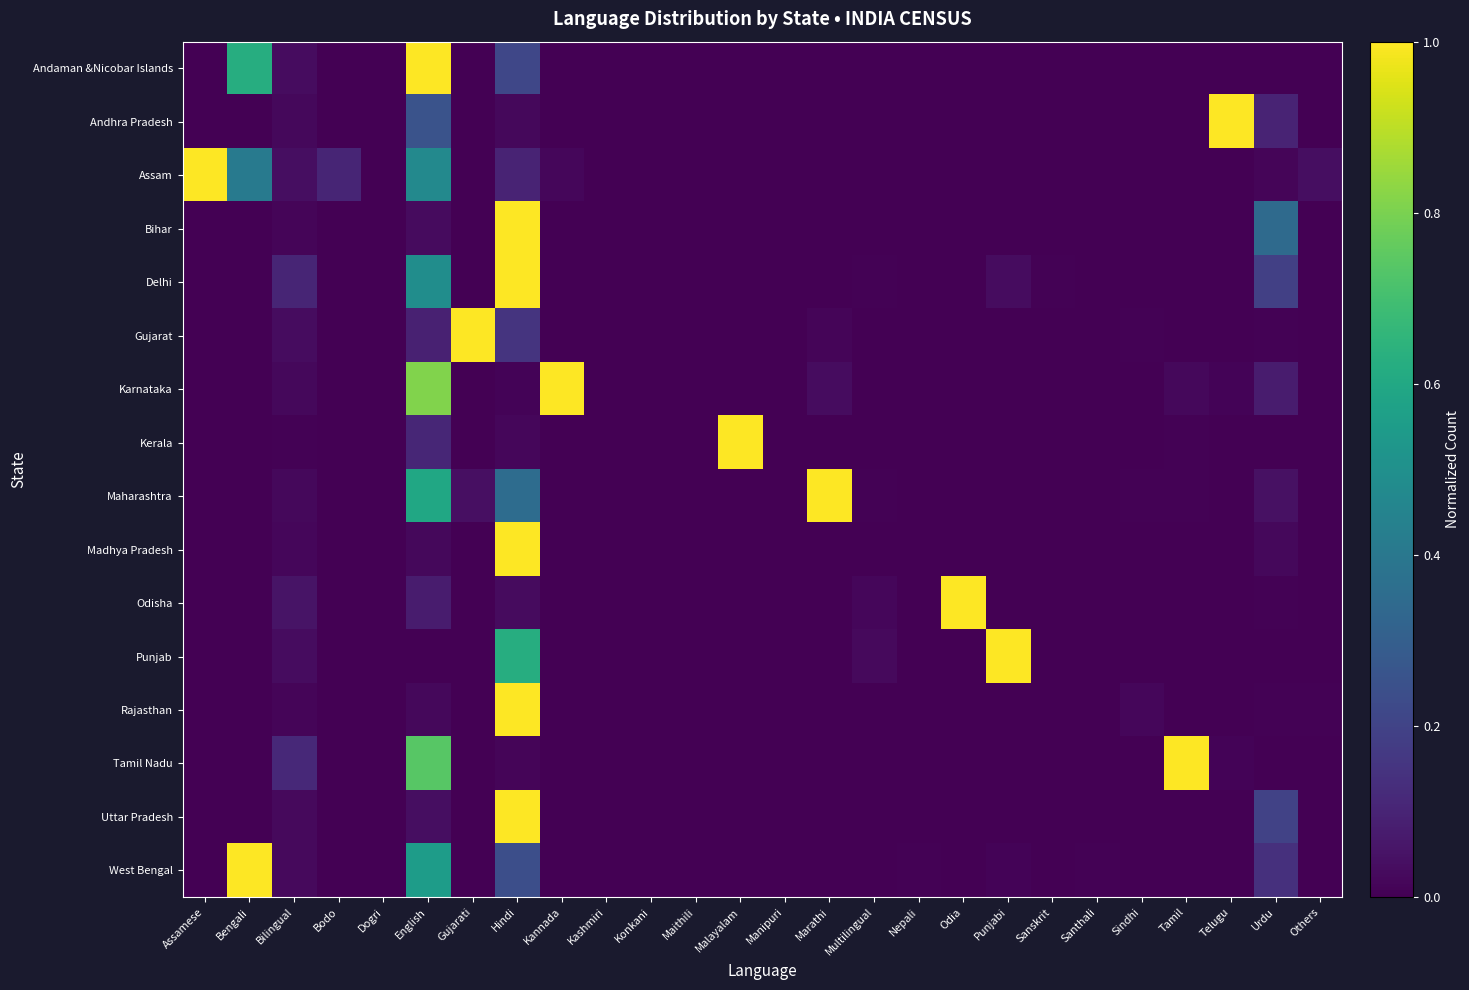

Reading left to right, list all the values displayed in this chart.

Andaman &Nicobar Islands: Assamese=0.0	Bengali=0.6	Bilingual=0.0	Bodo=0.0	Dogri=0.0	English=1.0	Gujarati=0.0	Hindi=0.2	Kannada=0.0	Kashmiri=0.0	Konkani=0.0	Maithili=0.0	Malayalam=0.0	Manipuri=0.0	Marathi=0.0	Multilingual=0.0	Nepali=0.0	Odia=0.0	Punjabi=0.0	Sanskrit=0.0	Santhali=0.0	Sindhi=0.0	Tamil=0.0	Telugu=0.0	Urdu=0.0	Others=0.0
Andhra Pradesh: Assamese=0.0	Bengali=0.0	Bilingual=0.0	Bodo=0.0	Dogri=0.0	English=0.3	Gujarati=0.0	Hindi=0.0	Kannada=0.0	Kashmiri=0.0	Konkani=0.0	Maithili=0.0	Malayalam=0.0	Manipuri=0.0	Marathi=0.0	Multilingual=0.0	Nepali=0.0	Odia=0.0	Punjabi=0.0	Sanskrit=0.0	Santhali=0.0	Sindhi=0.0	Tamil=0.0	Telugu=1.0	Urdu=0.1	Others=0.0
Assam: Assamese=1.0	Bengali=0.4	Bilingual=0.0	Bodo=0.1	Dogri=0.0	English=0.5	Gujarati=0.0	Hindi=0.1	Kannada=0.0	Kashmiri=0.0	Konkani=0.0	Maithili=0.0	Malayalam=0.0	Manipuri=0.0	Marathi=0.0	Multilingual=0.0	Nepali=0.0	Odia=0.0	Punjabi=0.0	Sanskrit=0.0	Santhali=0.0	Sindhi=0.0	Tamil=0.0	Telugu=0.0	Urdu=0.0	Others=0.0
Bihar: Assamese=0.0	Bengali=0.0	Bilingual=0.0	Bodo=0.0	Dogri=0.0	English=0.0	Gujarati=0.0	Hindi=1.0	Kannada=0.0	Kashmiri=0.0	Konkani=0.0	Maithili=0.0	Malayalam=0.0	Manipuri=0.0	Marathi=0.0	Multilingual=0.0	Nepali=0.0	Odia=0.0	Punjabi=0.0	Sanskrit=0.0	Santhali=0.0	Sindhi=0.0	Tamil=0.0	Telugu=0.0	Urdu=0.3	Others=0.0
Delhi: Assamese=0.0	Bengali=0.0	Bilingual=0.1	Bodo=0.0	Dogri=0.0	English=0.5	Gujarati=0.0	Hindi=1.0	Kannada=0.0	Kashmiri=0.0	Konkani=0.0	Maithili=0.0	Malayalam=0.0	Manipuri=0.0	Marathi=0.0	Multilingual=0.0	Nepali=0.0	Odia=0.0	Punjabi=0.0	Sanskrit=0.0	Santhali=0.0	Sindhi=0.0	Tamil=0.0	Telugu=0.0	Urdu=0.2	Others=0.0
Gujarat: Assamese=0.0	Bengali=0.0	Bilingual=0.0	Bodo=0.0	Dogri=0.0	English=0.1	Gujarati=1.0	Hindi=0.2	Kannada=0.0	Kashmiri=0.0	Konkani=0.0	Maithili=0.0	Malayalam=0.0	Manipuri=0.0	Marathi=0.0	Multilingual=0.0	Nepali=0.0	Odia=0.0	Punjabi=0.0	Sanskrit=0.0	Santhali=0.0	Sindhi=0.0	Tamil=0.0	Telugu=0.0	Urdu=0.0	Others=0.0
Karnataka: Assamese=0.0	Bengali=0.0	Bilingual=0.0	Bodo=0.0	Dogri=0.0	English=0.8	Gujarati=0.0	Hindi=0.0	Kannada=1.0	Kashmiri=0.0	Konkani=0.0	Maithili=0.0	Malayalam=0.0	Manipuri=0.0	Marathi=0.0	Multilingual=0.0	Nepali=0.0	Odia=0.0	Punjabi=0.0	Sanskrit=0.0	Santhali=0.0	Sindhi=0.0	Tamil=0.0	Telugu=0.0	Urdu=0.1	Others=0.0
Kerala: Assamese=0.0	Bengali=0.0	Bilingual=0.0	Bodo=0.0	Dogri=0.0	English=0.1	Gujarati=0.0	Hindi=0.0	Kannada=0.0	Kashmiri=0.0	Konkani=0.0	Maithili=0.0	Malayalam=1.0	Manipuri=0.0	Marathi=0.0	Multilingual=0.0	Nepali=0.0	Odia=0.0	Punjabi=0.0	Sanskrit=0.0	Santhali=0.0	Sindhi=0.0	Tamil=0.0	Telugu=0.0	Urdu=0.0	Others=0.0
Maharashtra: Assamese=0.0	Bengali=0.0	Bilingual=0.0	Bodo=0.0	Dogri=0.0	English=0.6	Gujarati=0.0	Hindi=0.4	Kannada=0.0	Kashmiri=0.0	Konkani=0.0	Maithili=0.0	Malayalam=0.0	Manipuri=0.0	Marathi=1.0	Multilingual=0.0	Nepali=0.0	Odia=0.0	Punjabi=0.0	Sanskrit=0.0	Santhali=0.0	Sindhi=0.0	Tamil=0.0	Telugu=0.0	Urdu=0.0	Others=0.0
Madhya Pradesh: Assamese=0.0	Bengali=0.0	Bilingual=0.0	Bodo=0.0	Dogri=0.0	English=0.0	Gujarati=0.0	Hindi=1.0	Kannada=0.0	Kashmiri=0.0	Konkani=0.0	Maithili=0.0	Malayalam=0.0	Manipuri=0.0	Marathi=0.0	Multilingual=0.0	Nepali=0.0	Odia=0.0	Punjabi=0.0	Sanskrit=0.0	Santhali=0.0	Sindhi=0.0	Tamil=0.0	Telugu=0.0	Urdu=0.0	Others=0.0
Odisha: Assamese=0.0	Bengali=0.0	Bilingual=0.1	Bodo=0.0	Dogri=0.0	English=0.1	Gujarati=0.0	Hindi=0.0	Kannada=0.0	Kashmiri=0.0	Konkani=0.0	Maithili=0.0	Malayalam=0.0	Manipuri=0.0	Marathi=0.0	Multilingual=0.0	Nepali=0.0	Odia=1.0	Punjabi=0.0	Sanskrit=0.0	Santhali=0.0	Sindhi=0.0	Tamil=0.0	Telugu=0.0	Urdu=0.0	Others=0.0
Punjab: Assamese=0.0	Bengali=0.0	Bilingual=0.0	Bodo=0.0	Dogri=0.0	English=0.0	Gujarati=0.0	Hindi=0.6	Kannada=0.0	Kashmiri=0.0	Konkani=0.0	Maithili=0.0	Malayalam=0.0	Manipuri=0.0	Marathi=0.0	Multilingual=0.0	Nepali=0.0	Odia=0.0	Punjabi=1.0	Sanskrit=0.0	Santhali=0.0	Sindhi=0.0	Tamil=0.0	Telugu=0.0	Urdu=0.0	Others=0.0
Rajasthan: Assamese=0.0	Bengali=0.0	Bilingual=0.0	Bodo=0.0	Dogri=0.0	English=0.0	Gujarati=0.0	Hindi=1.0	Kannada=0.0	Kashmiri=0.0	Konkani=0.0	Maithili=0.0	Malayalam=0.0	Manipuri=0.0	Marathi=0.0	Multilingual=0.0	Nepali=0.0	Odia=0.0	Punjabi=0.0	Sanskrit=0.0	Santhali=0.0	Sindhi=0.0	Tamil=0.0	Telugu=0.0	Urdu=0.0	Others=0.0
Tamil Nadu: Assamese=0.0	Bengali=0.0	Bilingual=0.1	Bodo=0.0	Dogri=0.0	English=0.7	Gujarati=0.0	Hindi=0.0	Kannada=0.0	Kashmiri=0.0	Konkani=0.0	Maithili=0.0	Malayalam=0.0	Manipuri=0.0	Marathi=0.0	Multilingual=0.0	Nepali=0.0	Odia=0.0	Punjabi=0.0	Sanskrit=0.0	Santhali=0.0	Sindhi=0.0	Tamil=1.0	Telugu=0.0	Urdu=0.0	Others=0.0
Uttar Pradesh: Assamese=0.0	Bengali=0.0	Bilingual=0.0	Bodo=0.0	Dogri=0.0	English=0.0	Gujarati=0.0	Hindi=1.0	Kannada=0.0	Kashmiri=0.0	Konkani=0.0	Maithili=0.0	Malayalam=0.0	Manipuri=0.0	Marathi=0.0	Multilingual=0.0	Nepali=0.0	Odia=0.0	Punjabi=0.0	Sanskrit=0.0	Santhali=0.0	Sindhi=0.0	Tamil=0.0	Telugu=0.0	Urdu=0.2	Others=0.0
West Bengal: Assamese=0.0	Bengali=1.0	Bilingual=0.0	Bodo=0.0	Dogri=0.0	English=0.6	Gujarati=0.0	Hindi=0.2	Kannada=0.0	Kashmiri=0.0	Konkani=0.0	Maithili=0.0	Malayalam=0.0	Manipuri=0.0	Marathi=0.0	Multilingual=0.0	Nepali=0.0	Odia=0.0	Punjabi=0.0	Sanskrit=0.0	Santhali=0.0	Sindhi=0.0	Tamil=0.0	Telugu=0.0	Urdu=0.1	Others=0.0